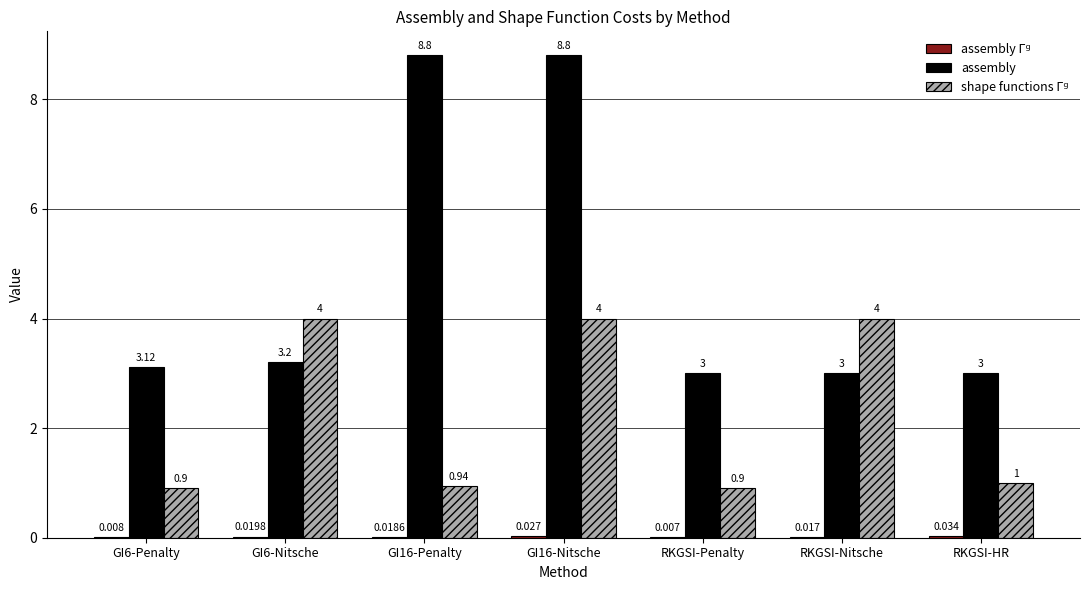

Between GI16-Nitsche and RKGSI-Penalty, which series saw the biggest shift?

assembly